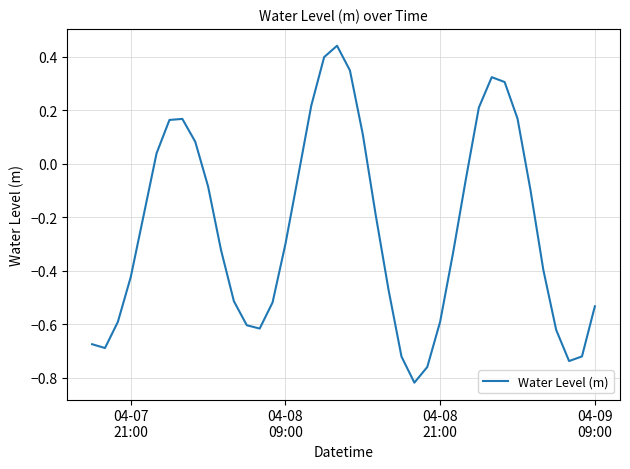

How many lines are shown in the chart?

1